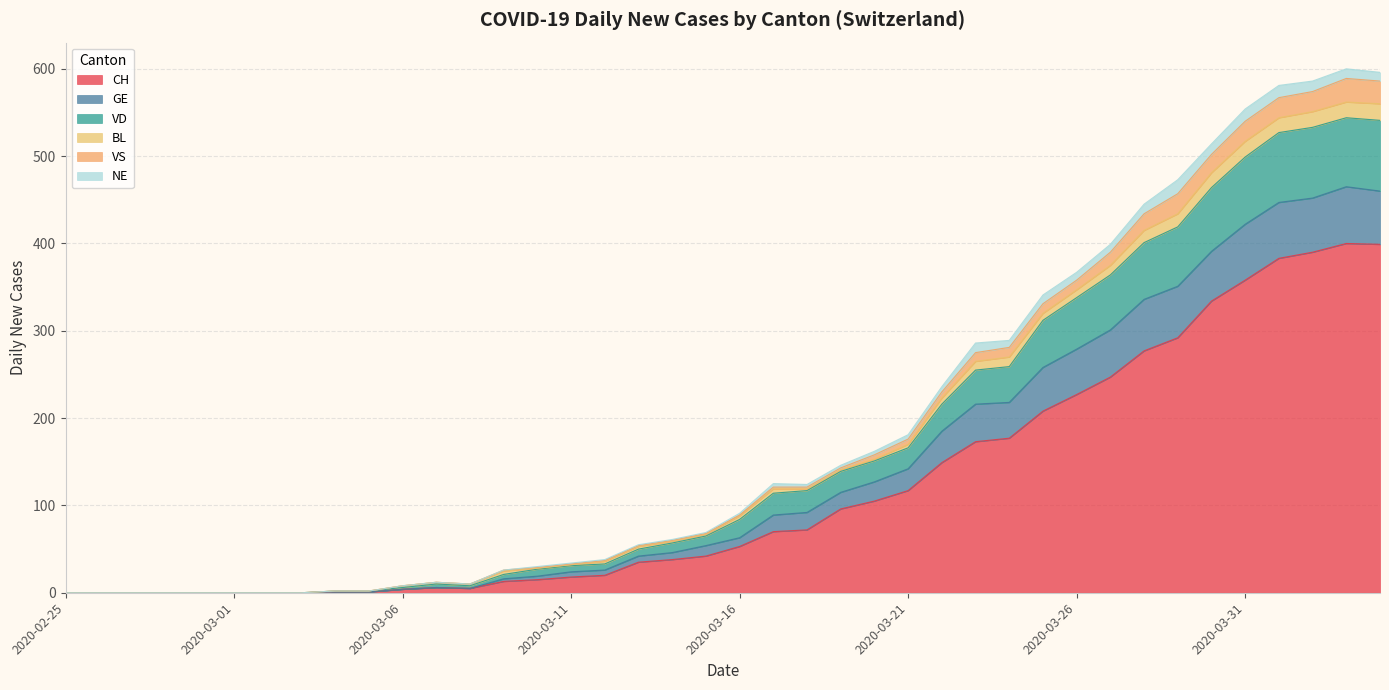

What is the maximum value for CH?

400